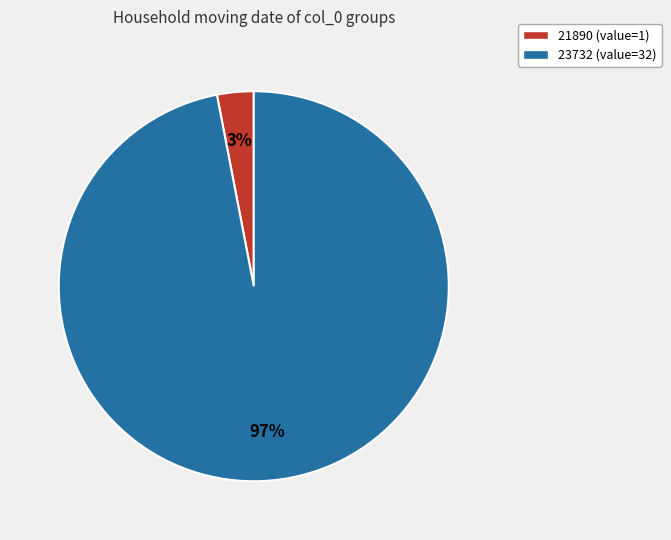

To the nearest percent, what is the difference between the largest and smallest slice percentages?

94%